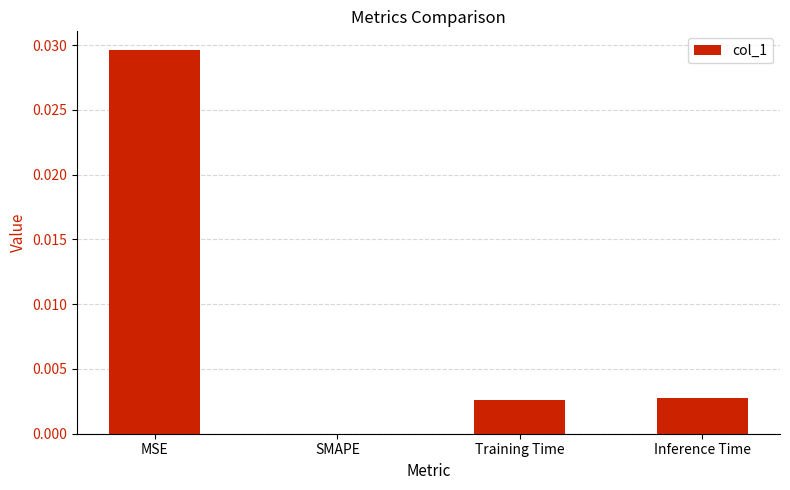

At which category does the chart reach its peak across all series?

MSE